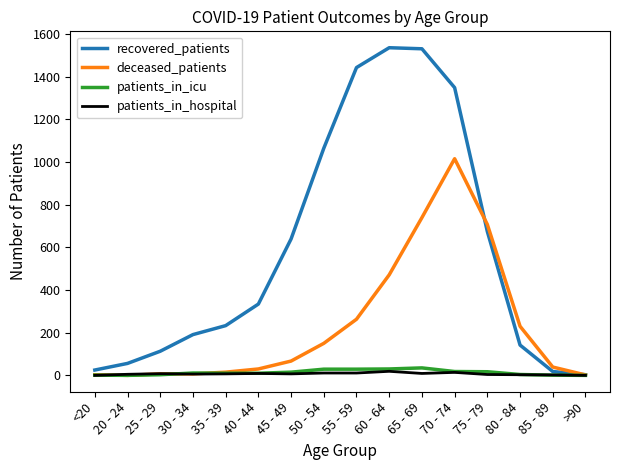

Between 60 - 64 and 65 - 69, which series saw the biggest shift?

deceased_patients